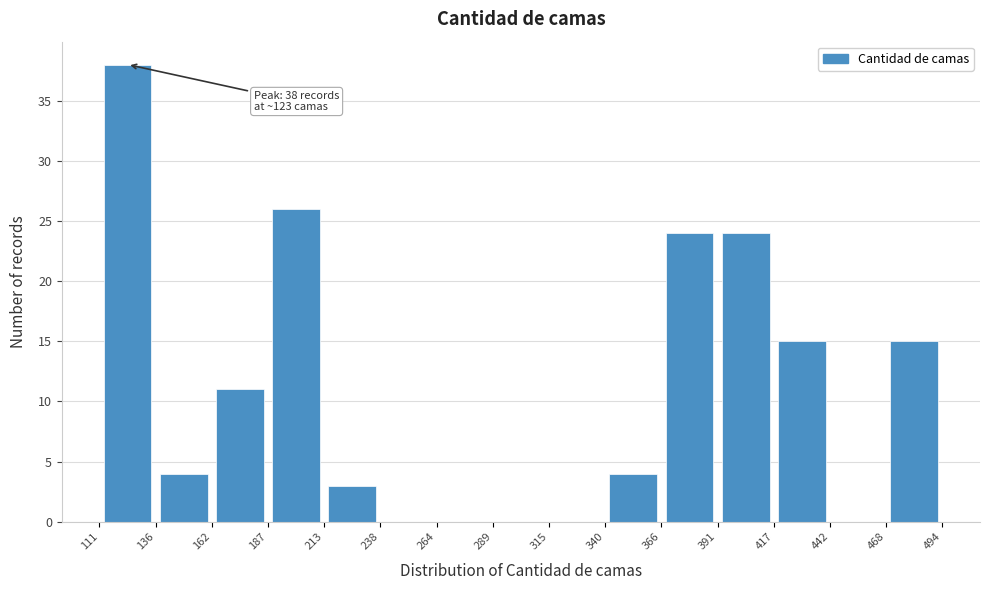

Which range on the x-axis has the tallest bar?

111 to 136